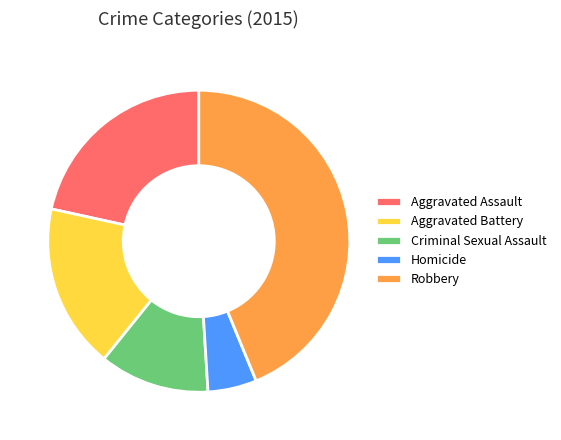

Is it true that Aggravated Assault is 9% of the pie?

False